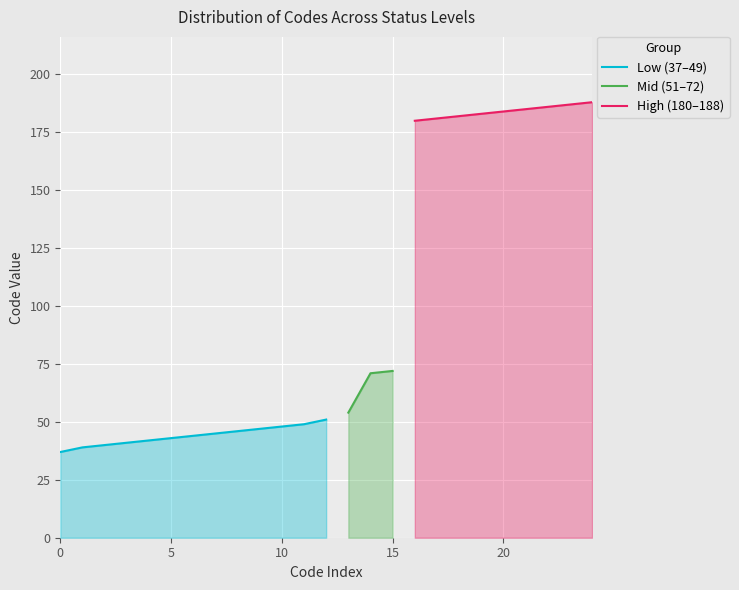

List the labels in order of value, smallest first.

37, 39, 40, 41, 42, 43, 44, 45, 46, 47, 48, 49, 51, 54, 71, 72, 180, 181, 182, 183, 184, 185, 186, 187, 188